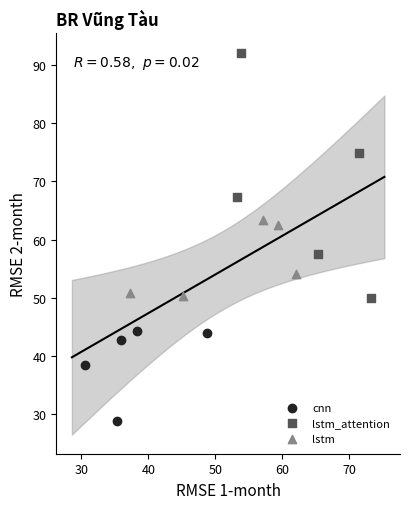

Which series reaches the maximum Y coordinate?

lstm_attention